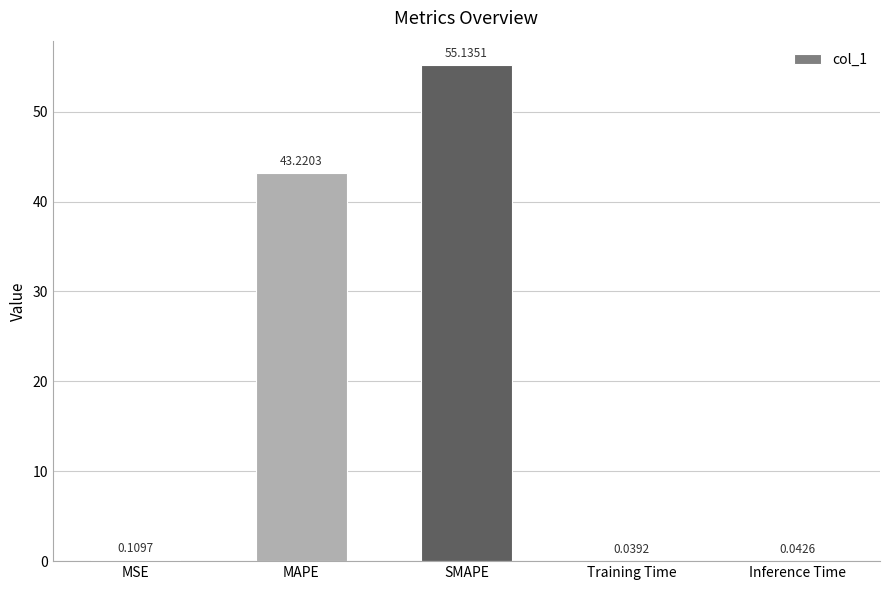

What is the maximum value shown in the chart?

55.1